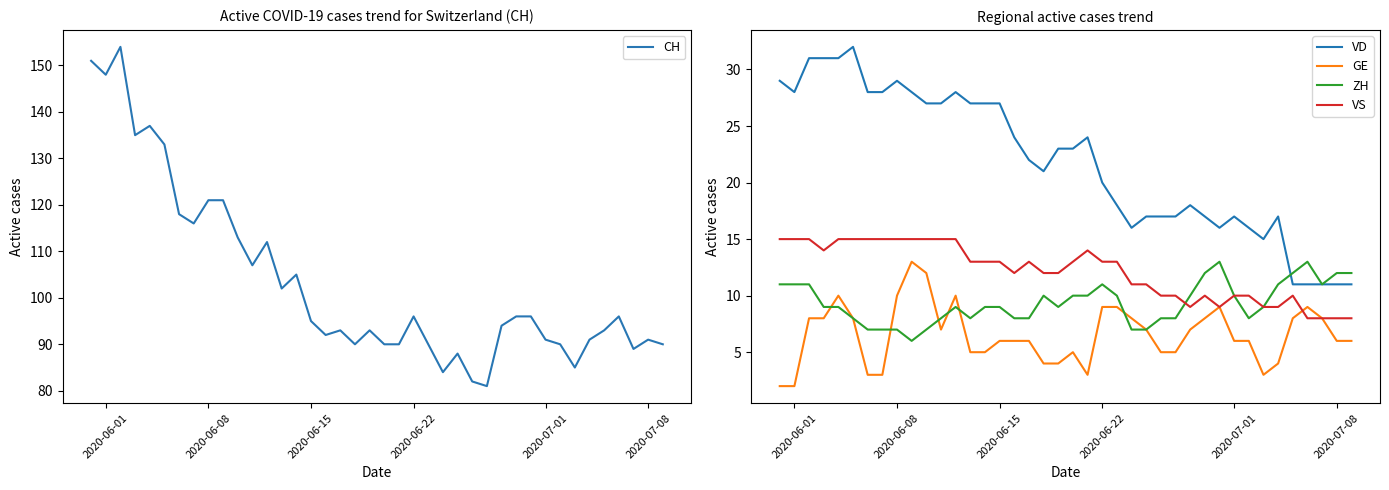

Is this an area chart (filled region under the line)?

No